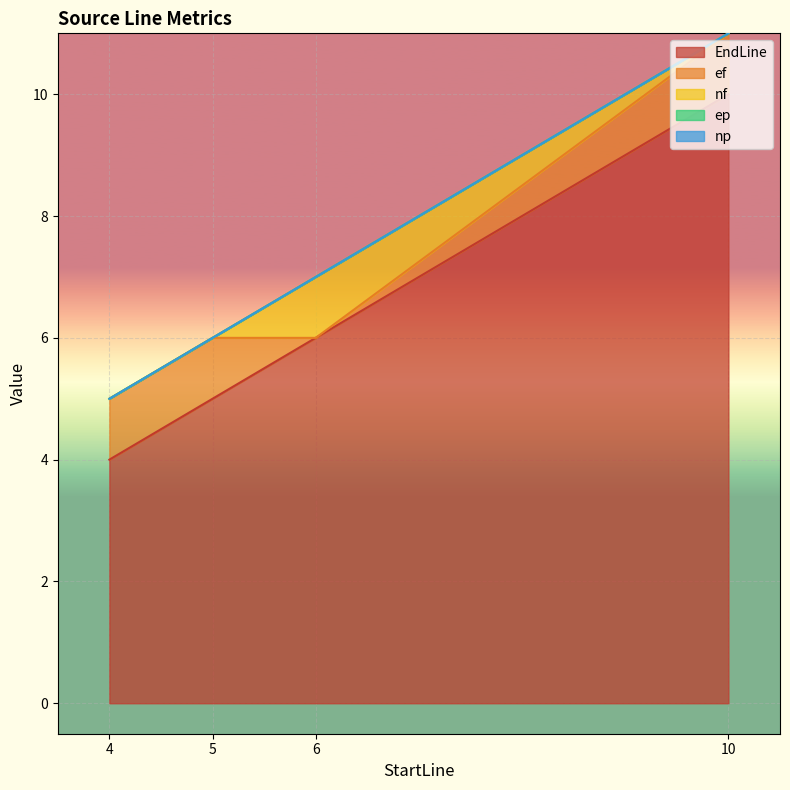

How many values in the ef series are below 1?

1